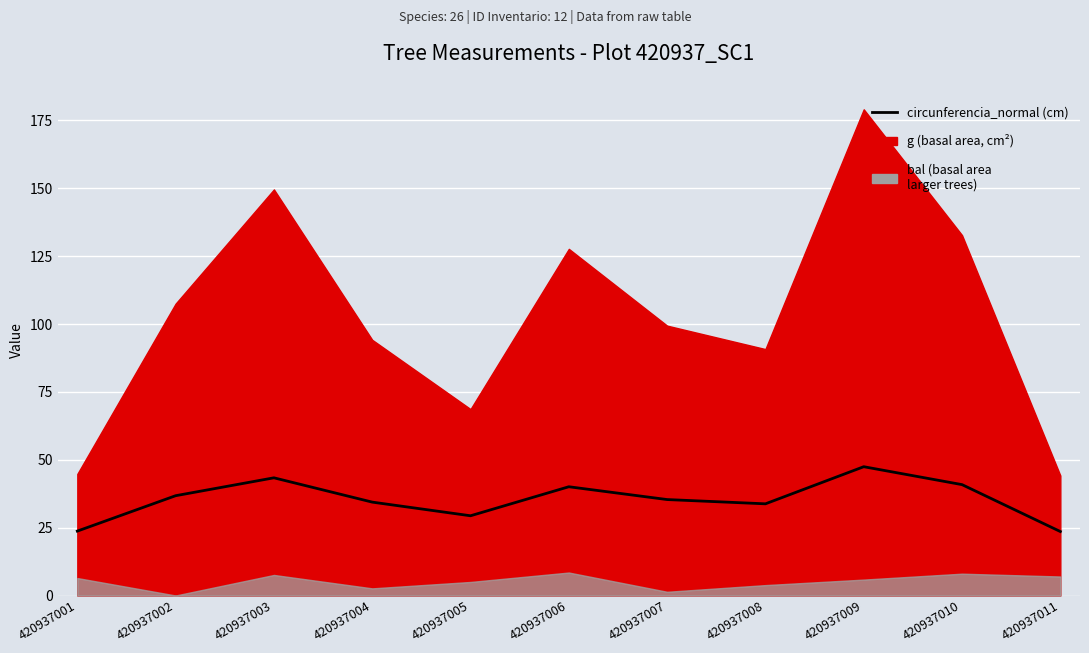

What is the value of the 8th point from the left?

33.8